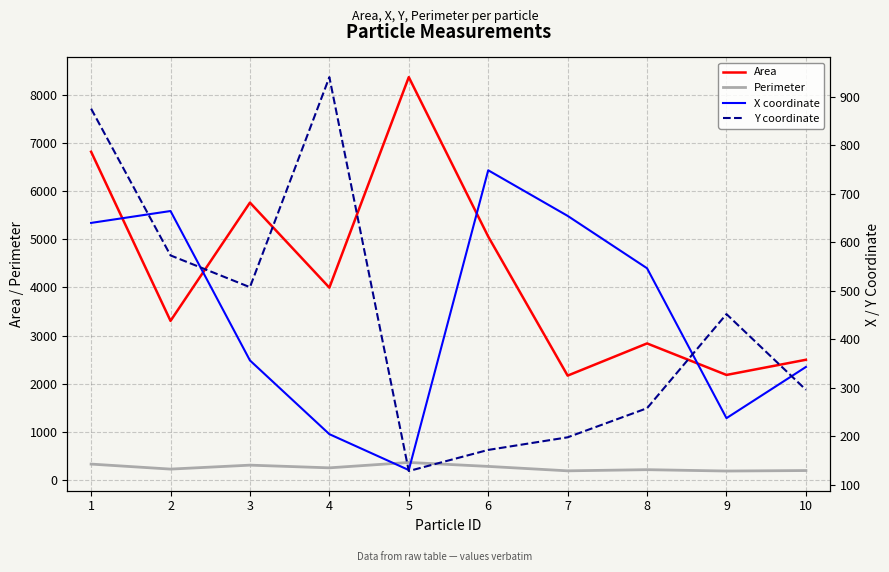

What is the total value across all series at 3?

6935.0